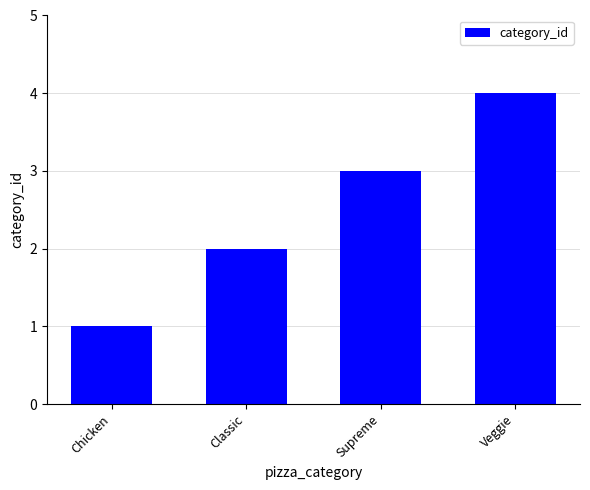

What is the difference between the values at Supreme and Classic?

1